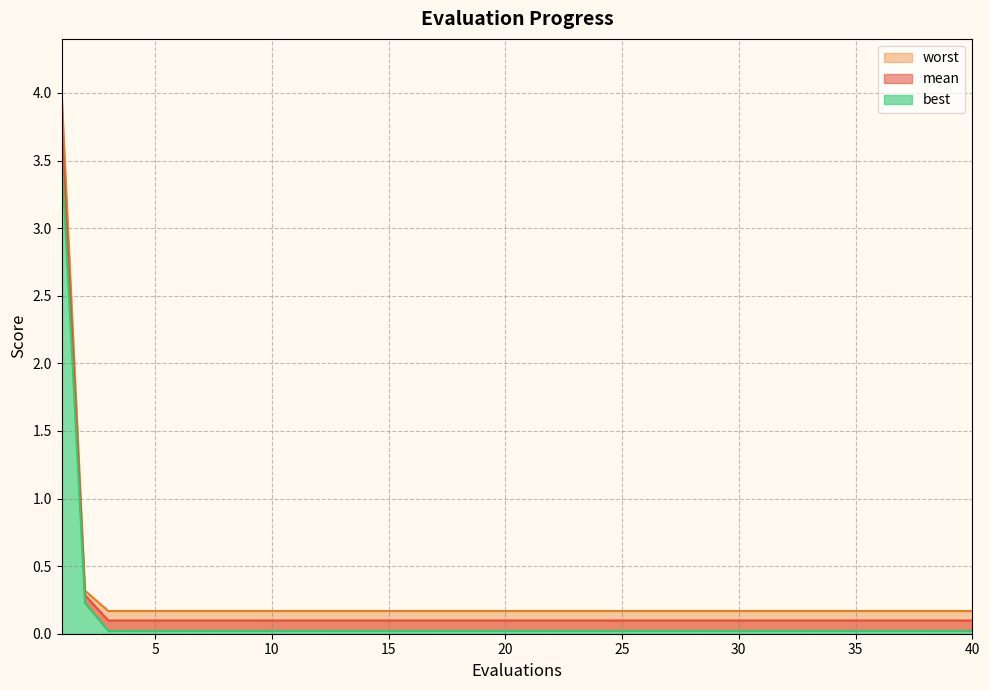

True or false: best has more than 2 interior local peaks.

False